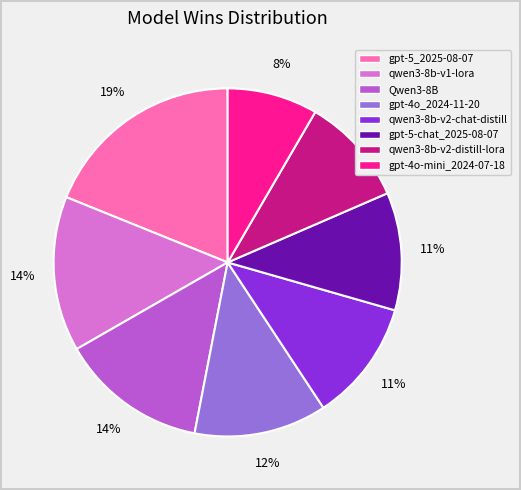

Is the sum of gpt-4o-mini_2024-07-18 and qwen3-8b-v2-distill-lora greater than half?

No